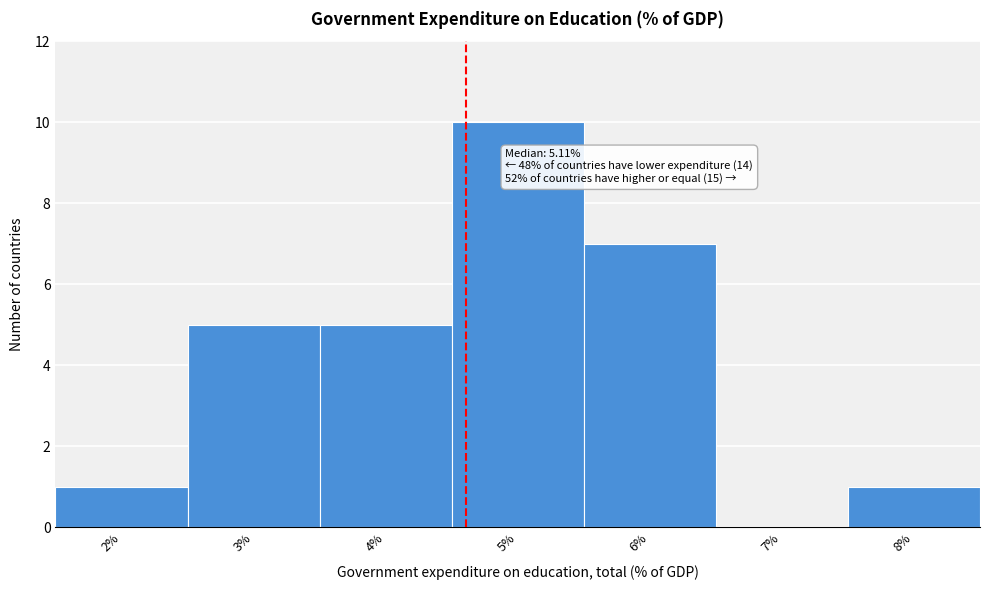

Reading right to left, transcribe all the data shown in this chart.

8%=1	7%=0	6%=7	5%=10	4%=5	3%=5	2%=1